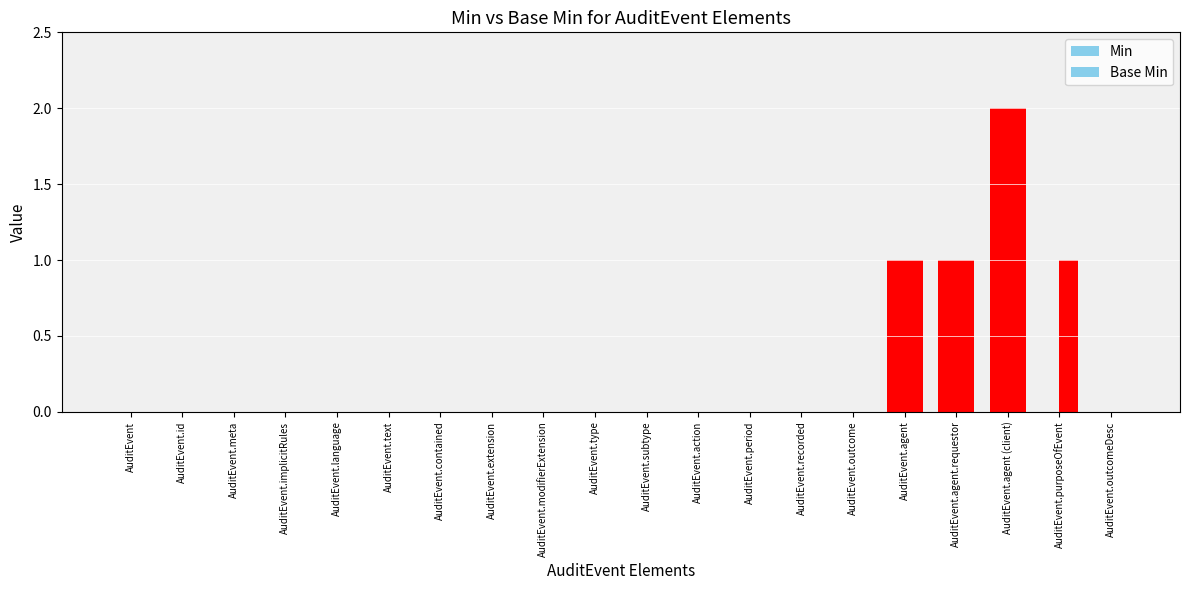

At AuditEvent.modifierExtension, list the series in order from smallest to largest.

Min, Base Min